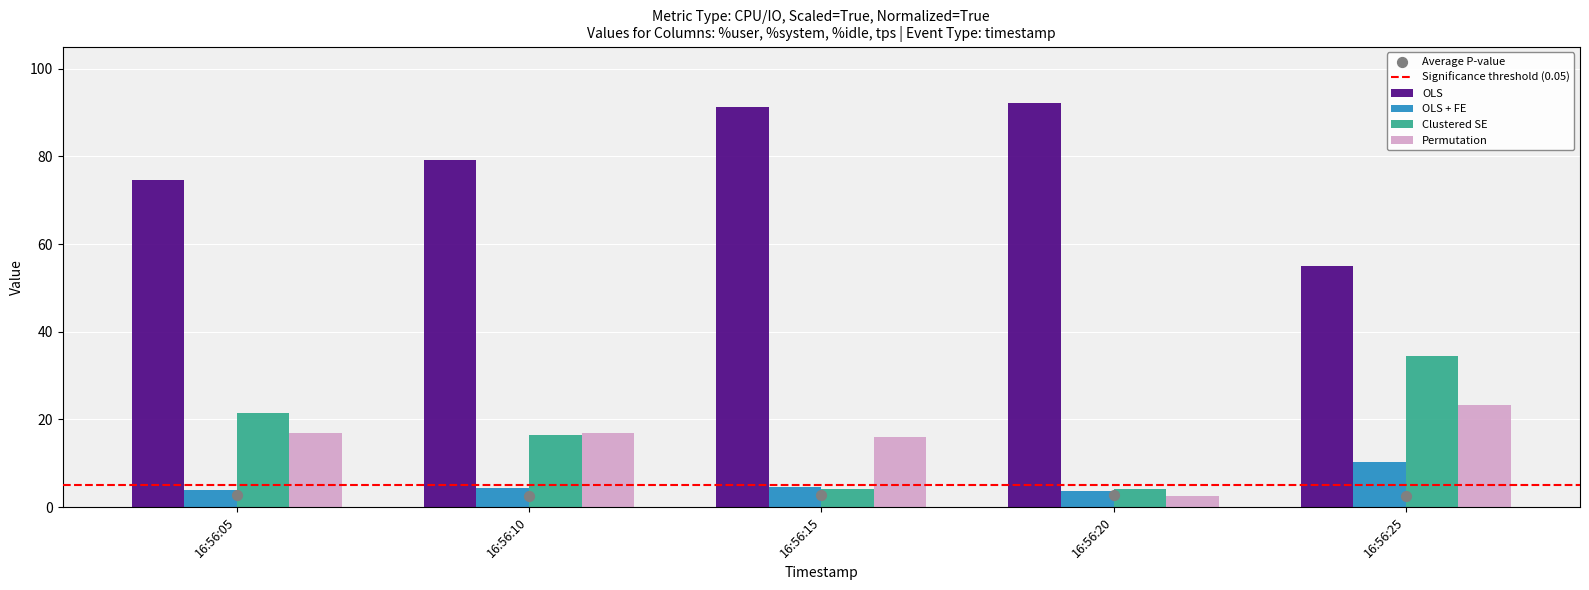

Which series reaches the maximum Y coordinate?

OLS